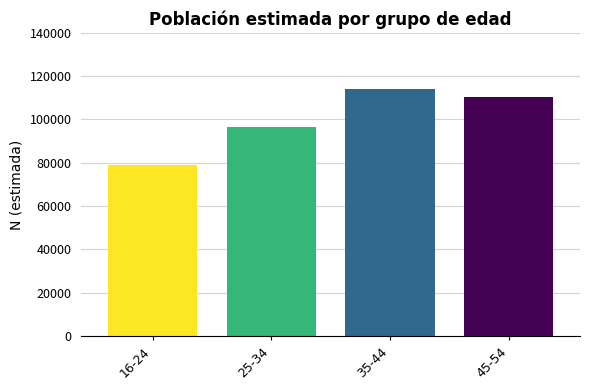

The value at 45-54 is 110318. True or false?

True